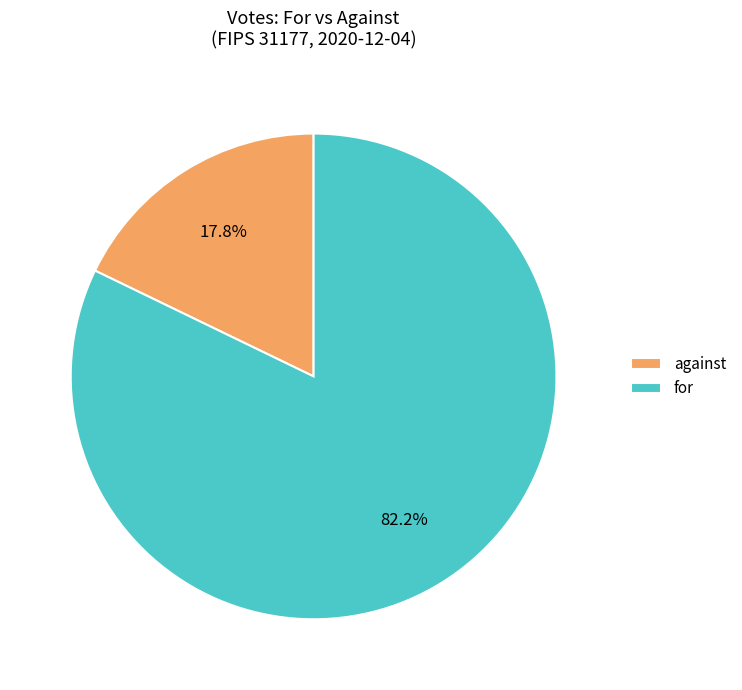

What percentage is the against slice, to the nearest percent?

18%